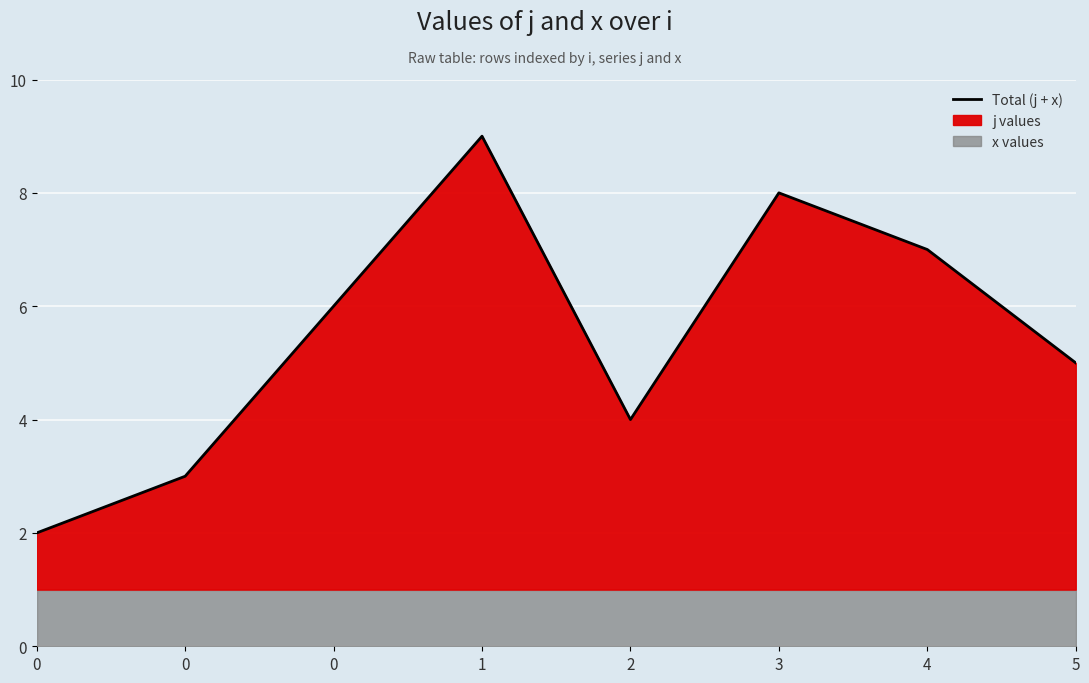

The chart shows a value of 1 at 2. True or false?

False